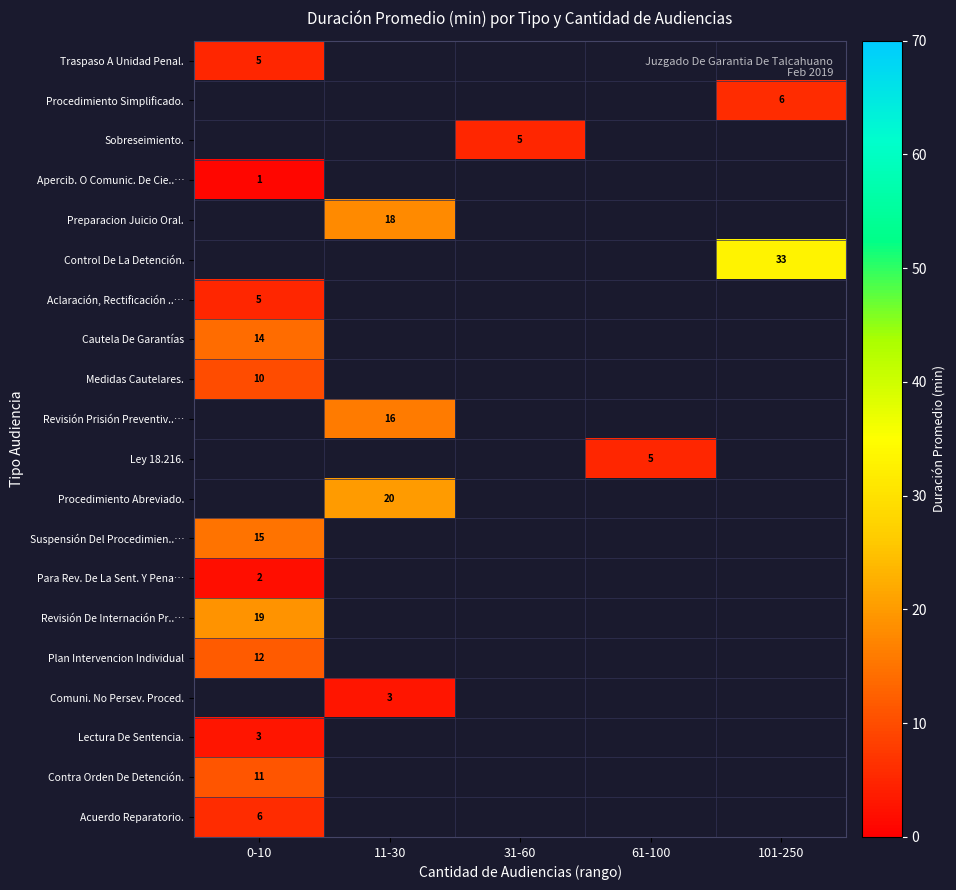

The value of Suspensión Del Procedimien..… at 0-10 is 10.4. True or false?

False